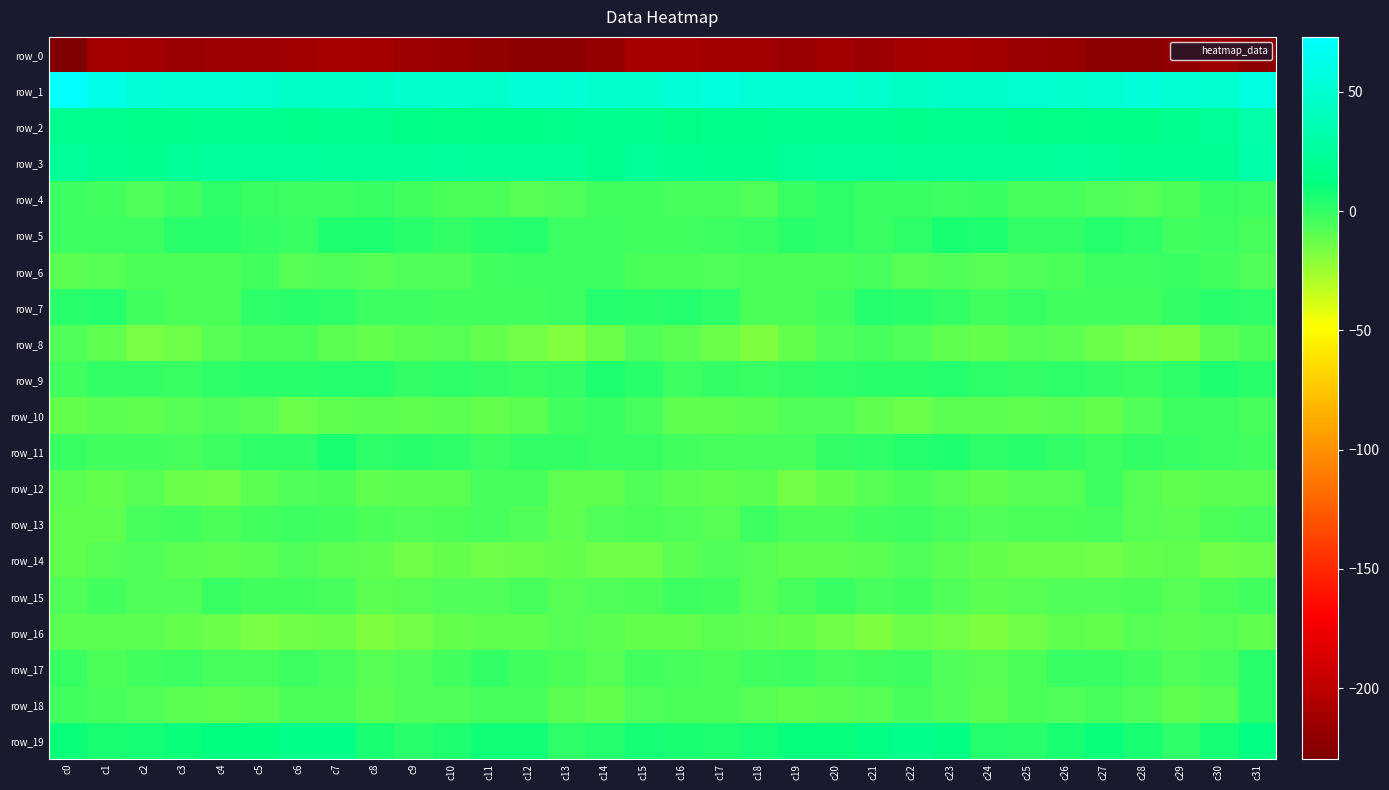

At which category is the sum across all series the highest?

c31